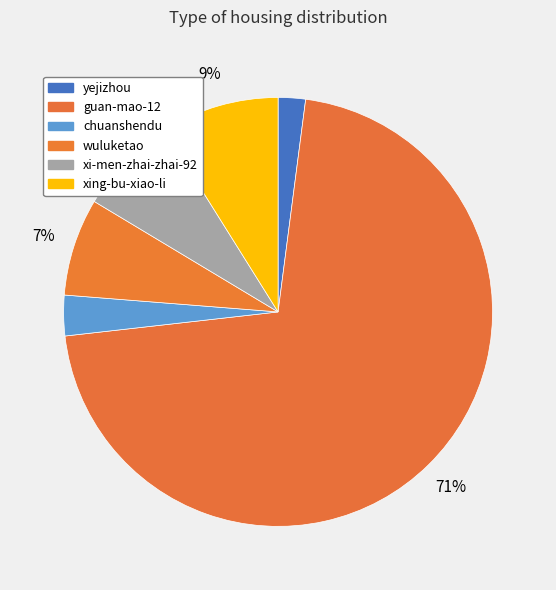

Which slice is the largest?

guan-mao-12